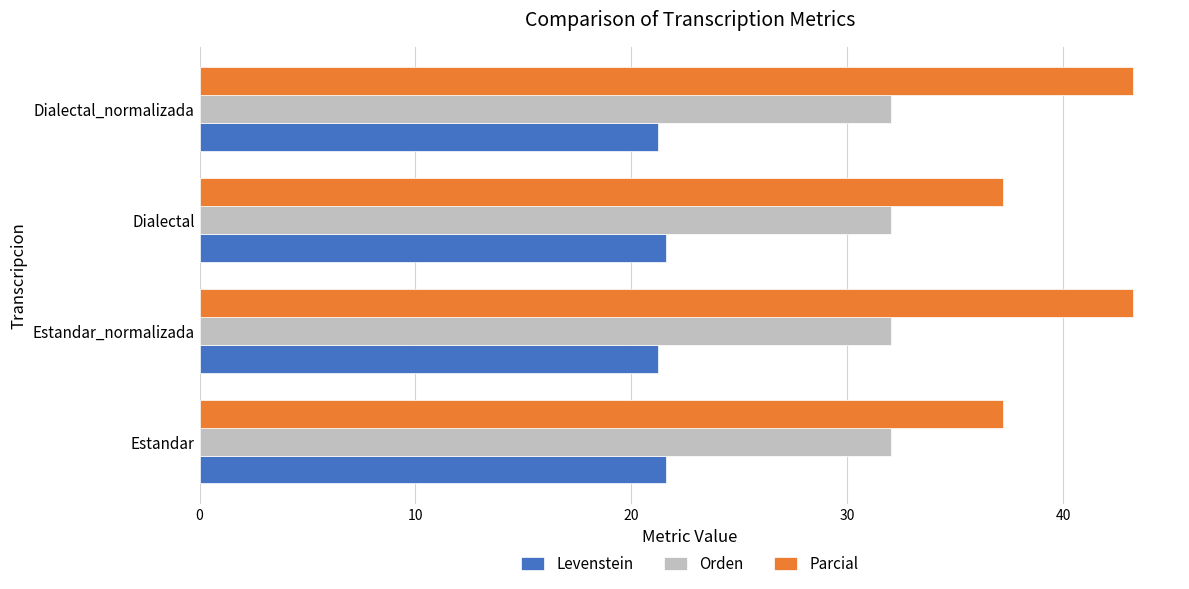

What is the average value of the Levenstein series?

21.4